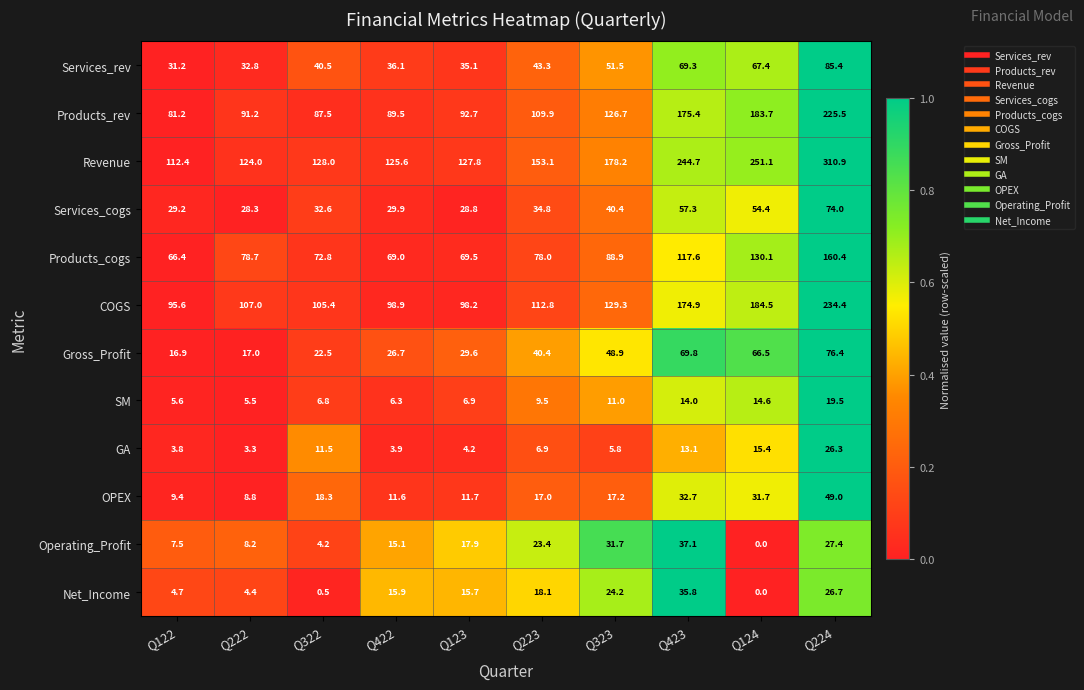

What is the greatest value displayed?

310.9